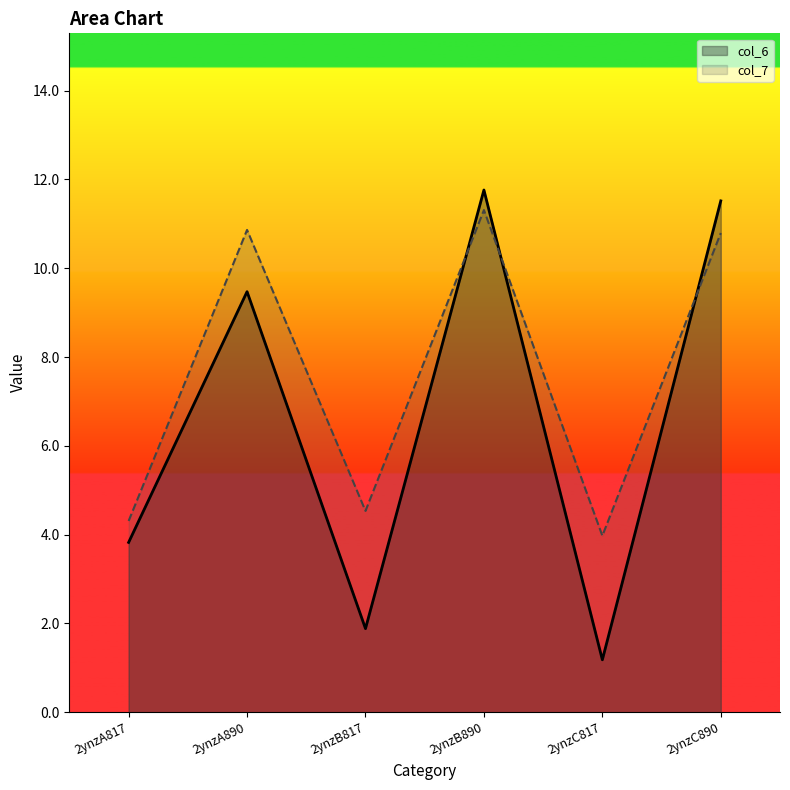

True or false: col_7 has more than 2 points higher than both neighbors.

False